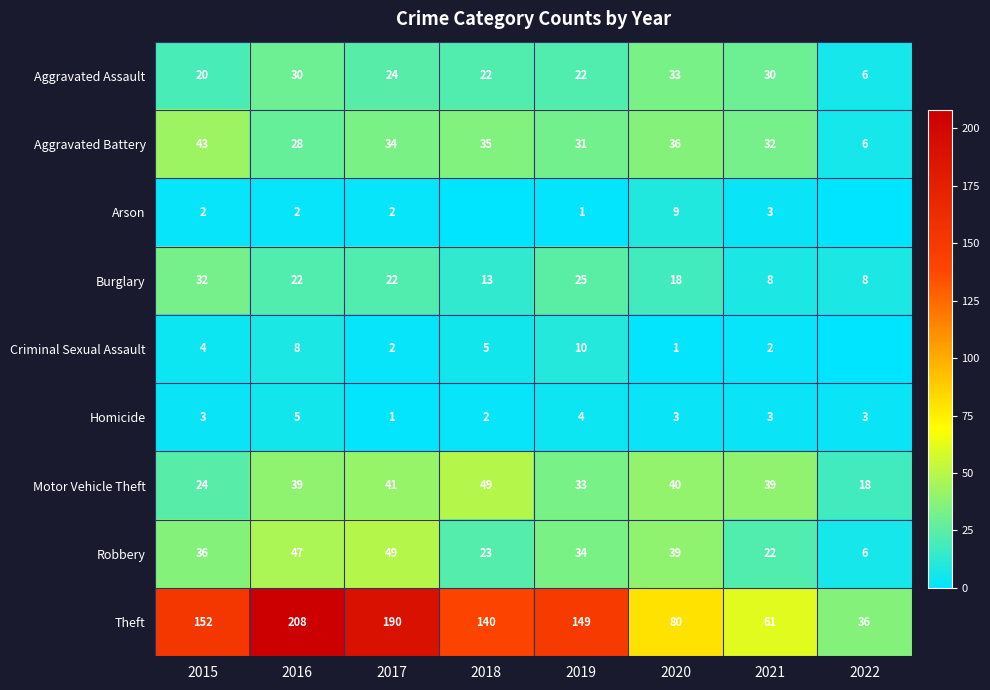

Which category has the lowest value across all series?

2018